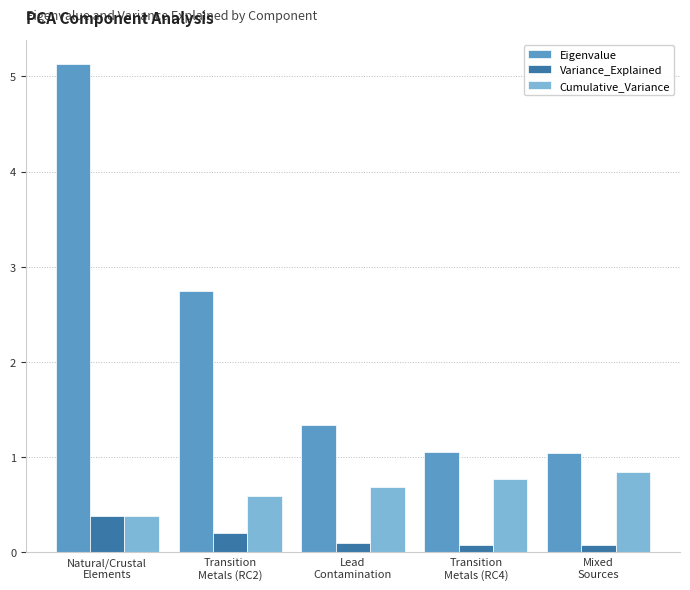

Which series has the largest range (max minus min)?

Eigenvalue